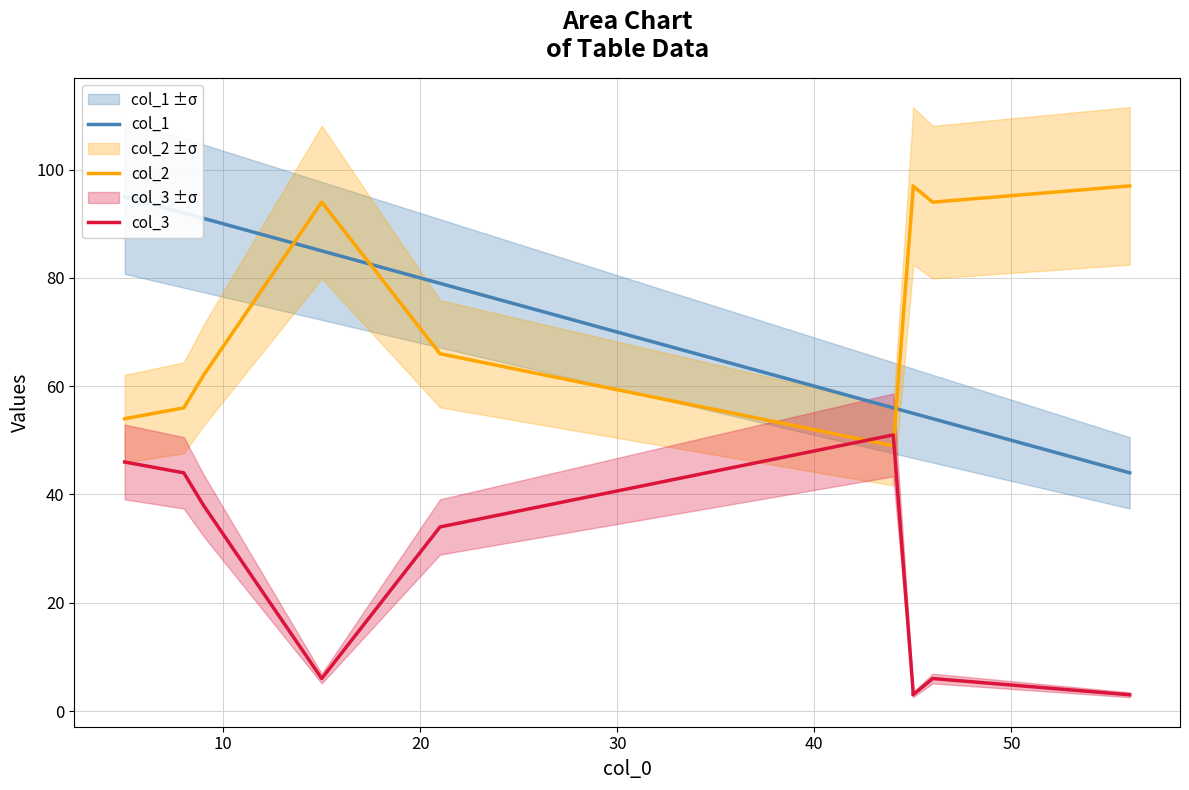

Reading right to left, extract all data points from this chart.

col_1: 44	54	55	55	56	79	85	91	92	95
col_2: 97	94	97	96	49	66	94	62	56	54
col_3: 3	6	3	4	51	34	6	38	44	46